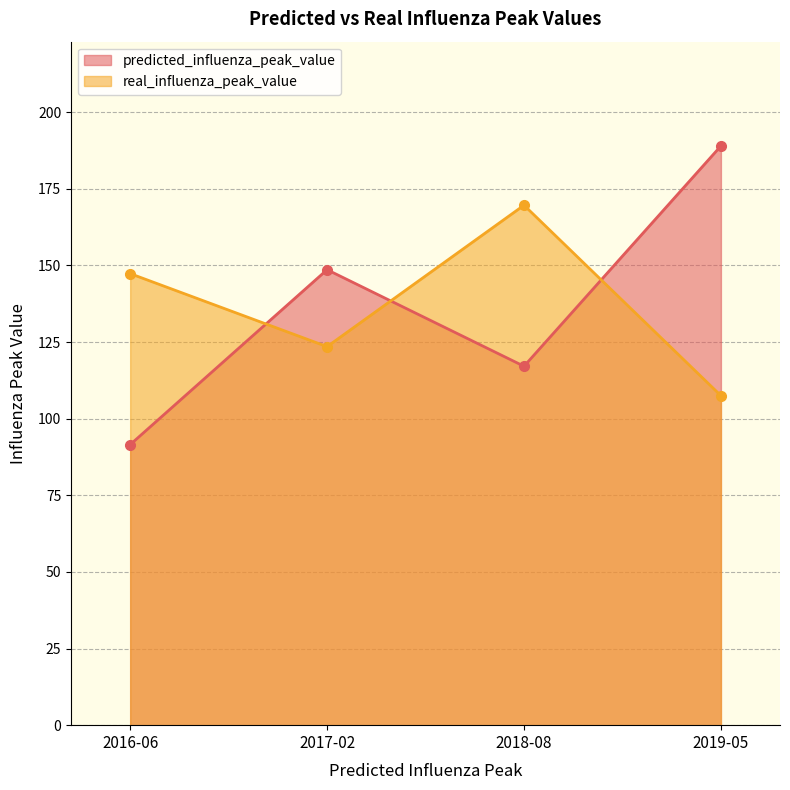

What is the difference between the highest and lowest values at 2019-05?

81.5